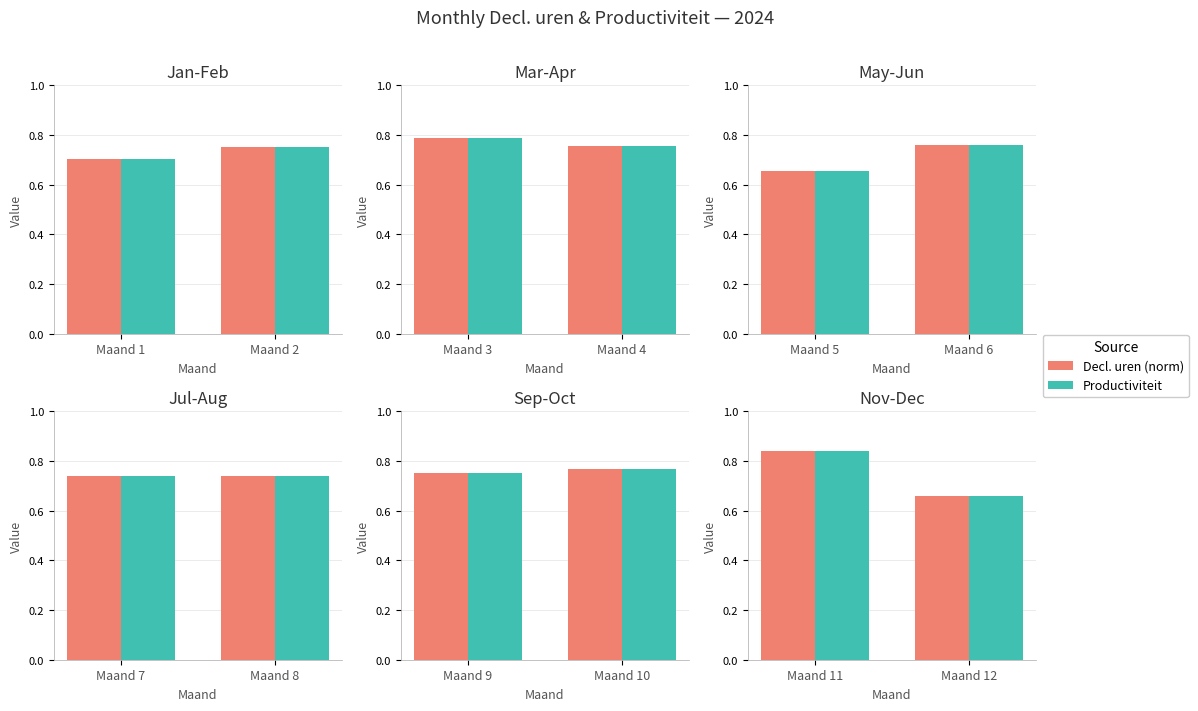

Are the bars horizontal?

No